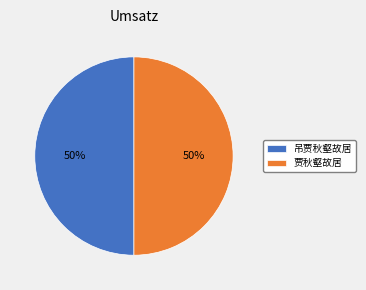

To the nearest percent, what is the average slice percentage?

50%